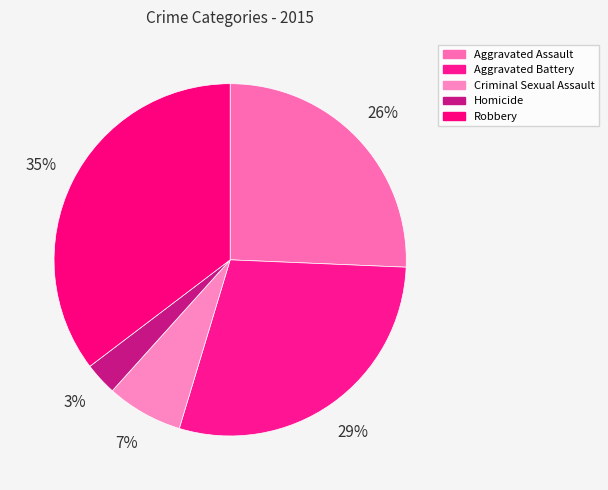

Rank the categories by value from highest to lowest.

Robbery, Aggravated Battery, Aggravated Assault, Criminal Sexual Assault, Homicide